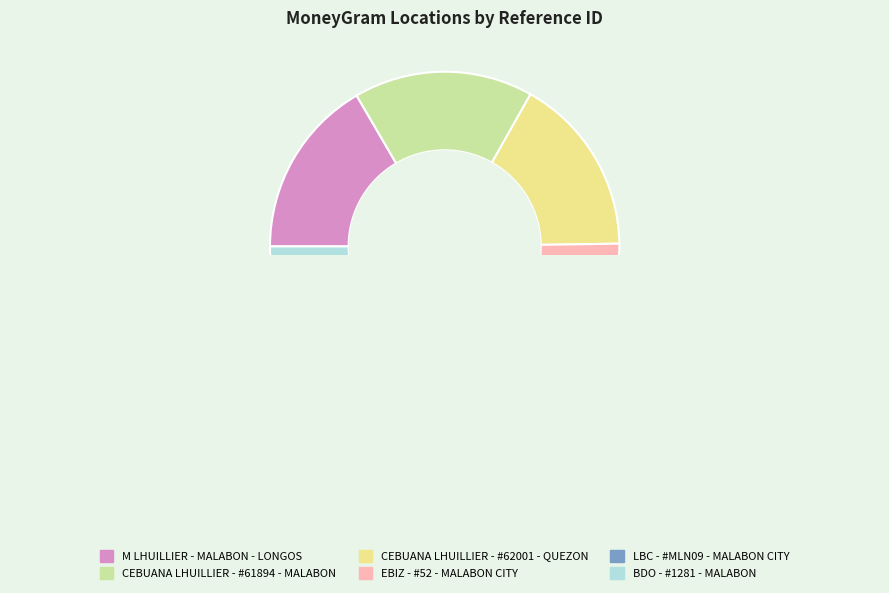

True or false: M LHUILLIER - MALABON - LONGOS accounts for 11% of the total.

False